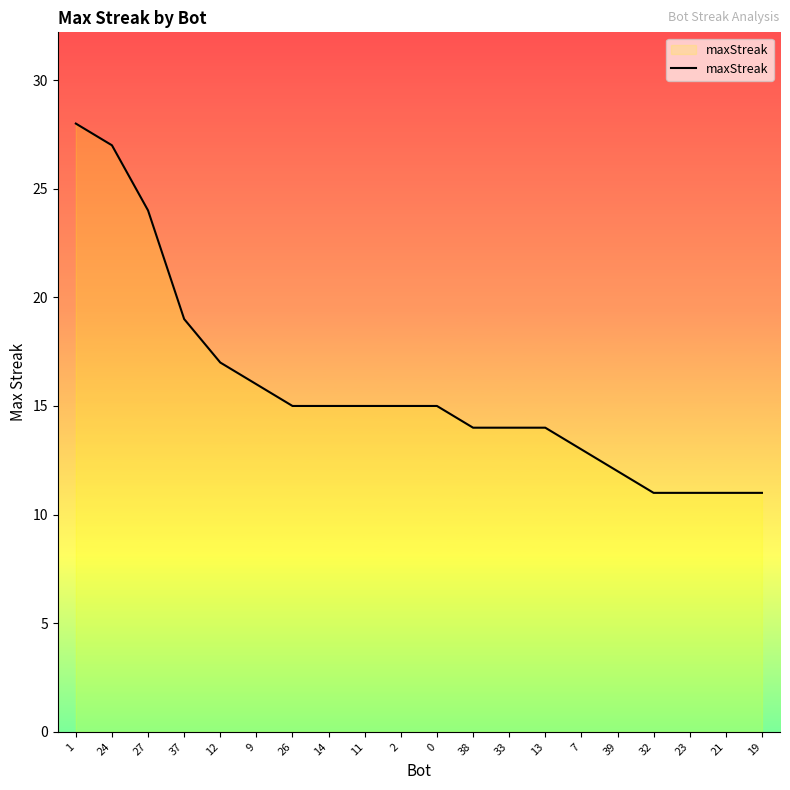

Where is the data nearest to the value 19?

37